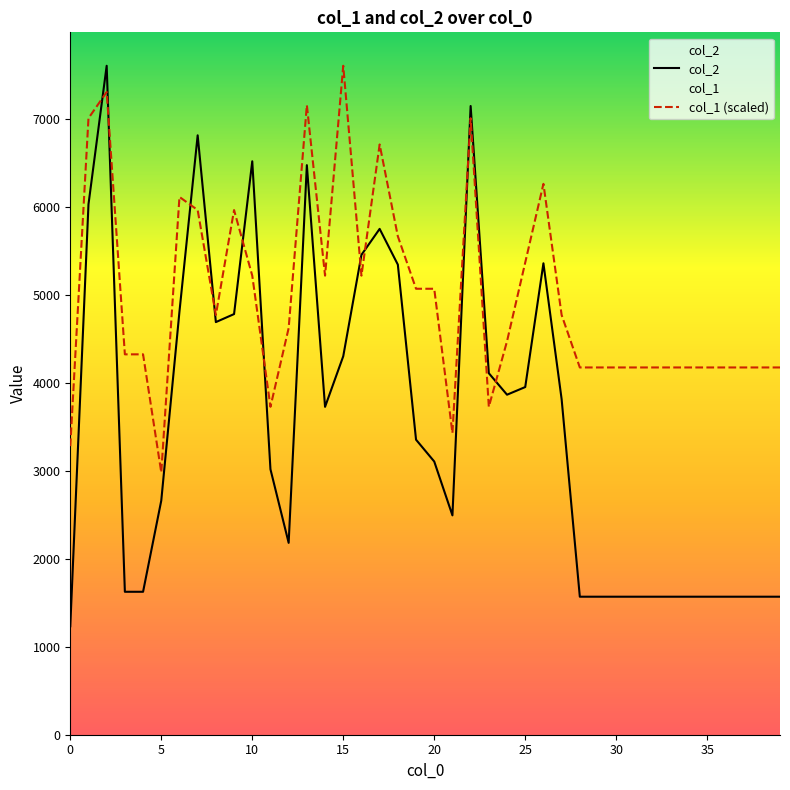

Reading right to left, list all the values displayed in this chart.

col_2: 39=1568.0	38=1568.0	37=1568.0	36=1568.0	35=1568.0	34=1568.0	33=1568.0	32=1568.0	31=1568.0	30=1568.0	29=1568.0	28=1568.0	27=3812.0	26=5356.0	25=3950.0	24=3863.0	23=4107.0	22=7143.0	21=2492.0	20=3104.0	19=3352.0	18=5341.0	17=5747.0	16=5452.0	15=4300.0	14=3725.0	13=6471.0	12=2180.0	11=3016.0	10=6515.0	9=4779.0	8=4688.0	7=6810.0	6=4808.0	5=2660.0	4=1624.0	3=1624.0	2=7600.0	1=6026.0	0=1232.0
col_1: 39=4172.5	38=4172.5	37=4172.5	36=4172.5	35=4172.5	34=4172.5	33=4172.5	32=4172.5	31=4172.5	30=4172.5	29=4172.5	28=4172.5	27=4768.6	26=6258.8	25=5364.7	24=4470.6	23=3725.5	22=7003.9	21=3427.5	20=5066.7	19=5066.7	18=5662.7	17=6705.9	16=5215.7	15=7600.0	14=5215.7	13=7152.9	12=4619.6	11=3725.5	10=5215.7	9=5960.8	8=4768.6	7=5960.8	6=6109.8	5=2980.4	4=4321.6	3=4321.6	2=7302.0	1=7003.9	0=3278.4